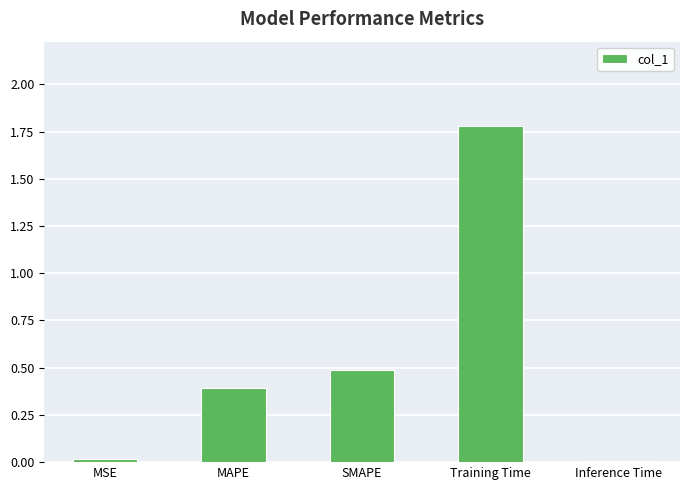

Read the value at MAPE.

0.4